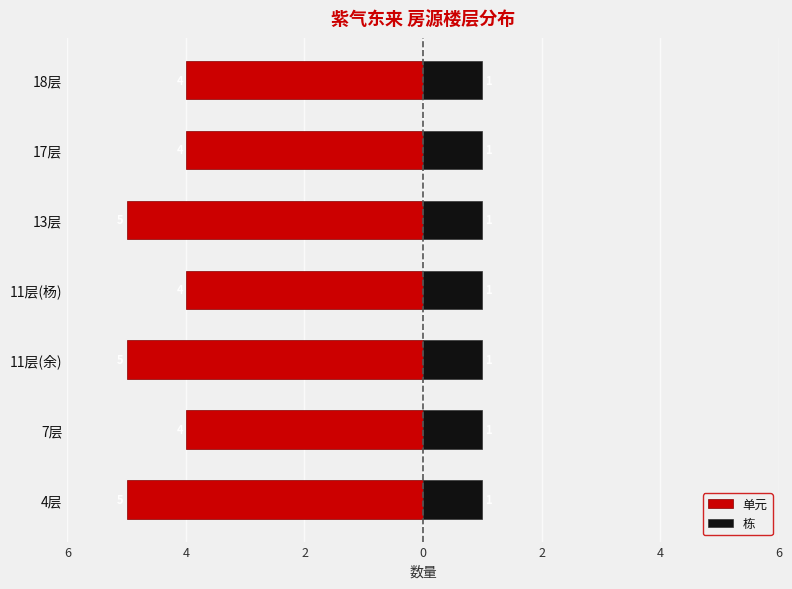

Between 18层 and 13层, which is larger?

18层